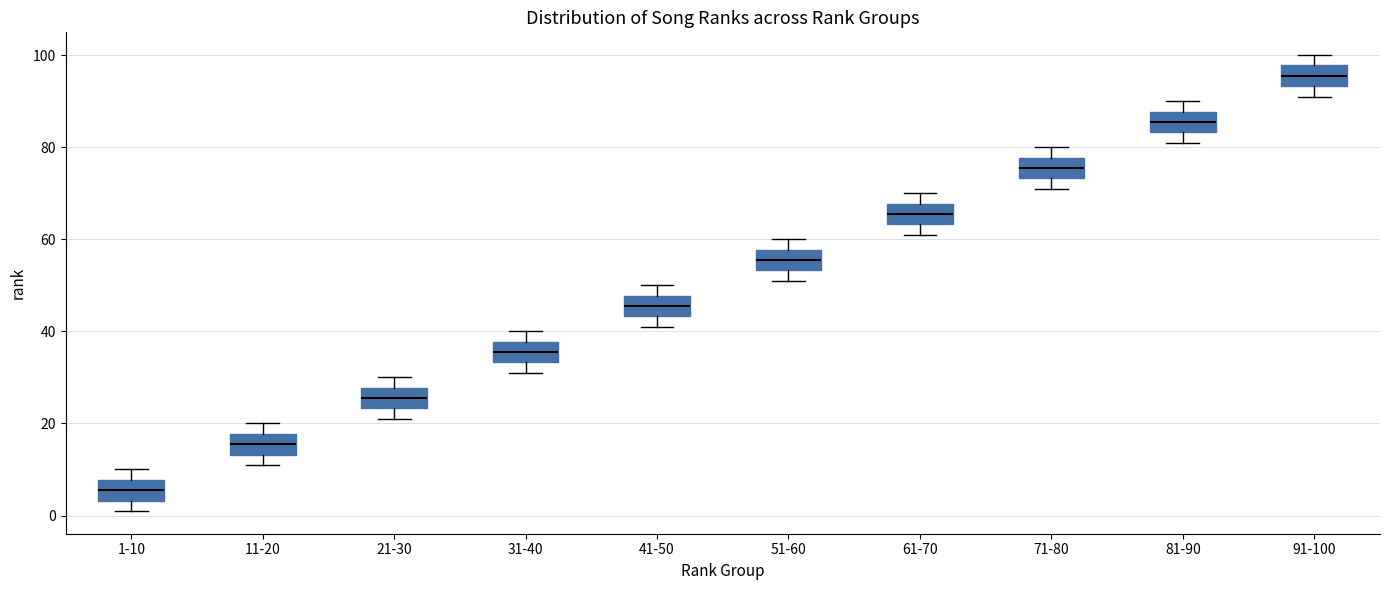

Reading left to right, read every box against the y-axis: the position of its median line, the range the box covers, and the ends of its whiskers. The values are not printed on the chart, so give them approximately, as read against the axis.

1-10: median 6, box 4 to 8, whiskers 2 to 10
11-20: median 16, box 14 to 18, whiskers 12 to 20
21-30: median 26, box 24 to 28, whiskers 22 to 30
31-40: median 36, box 34 to 38, whiskers 32 to 40
41-50: median 46, box 44 to 48, whiskers 42 to 50
51-60: median 56, box 54 to 58, whiskers 52 to 60
61-70: median 66, box 64 to 68, whiskers 62 to 70
71-80: median 76, box 74 to 78, whiskers 72 to 80
81-90: median 86, box 84 to 88, whiskers 82 to 90
91-100: median 96, box 94 to 98, whiskers 92 to 100